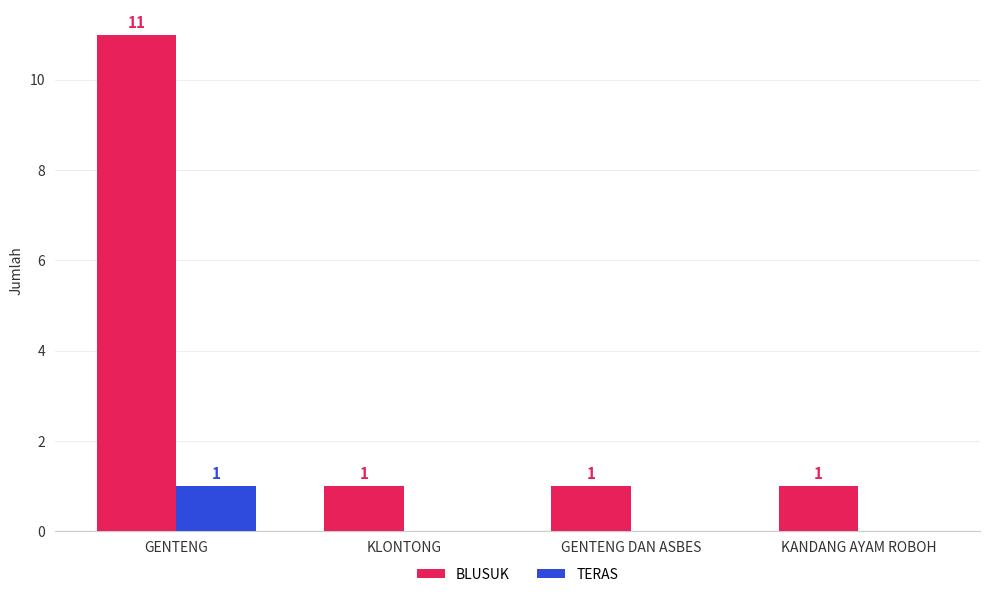

The value of TERAS at KLONTONG is -1. True or false?

False